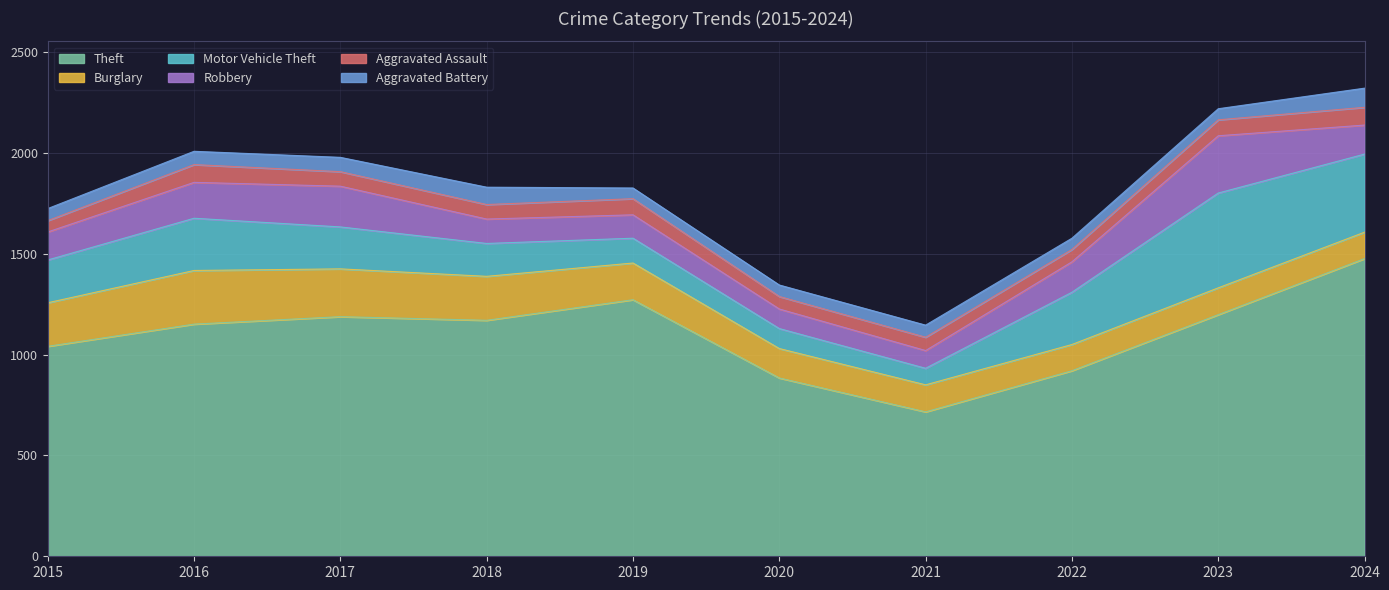

How many values in the Theft series are below 1170?

5